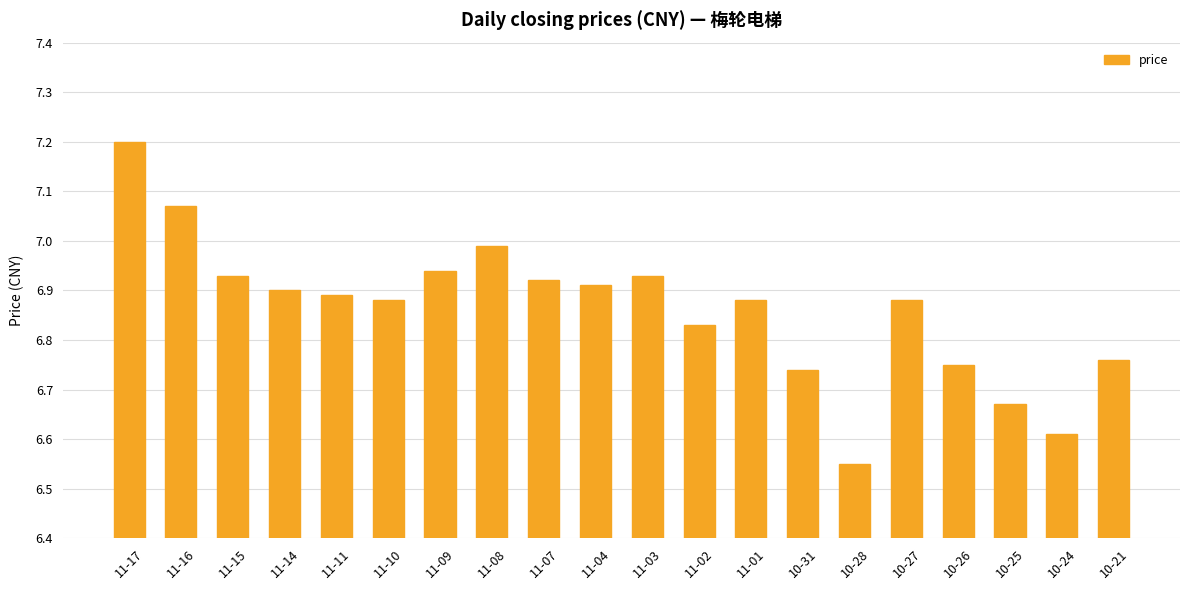

What is the sum of the values at 11-03 and 10-28?

13.5